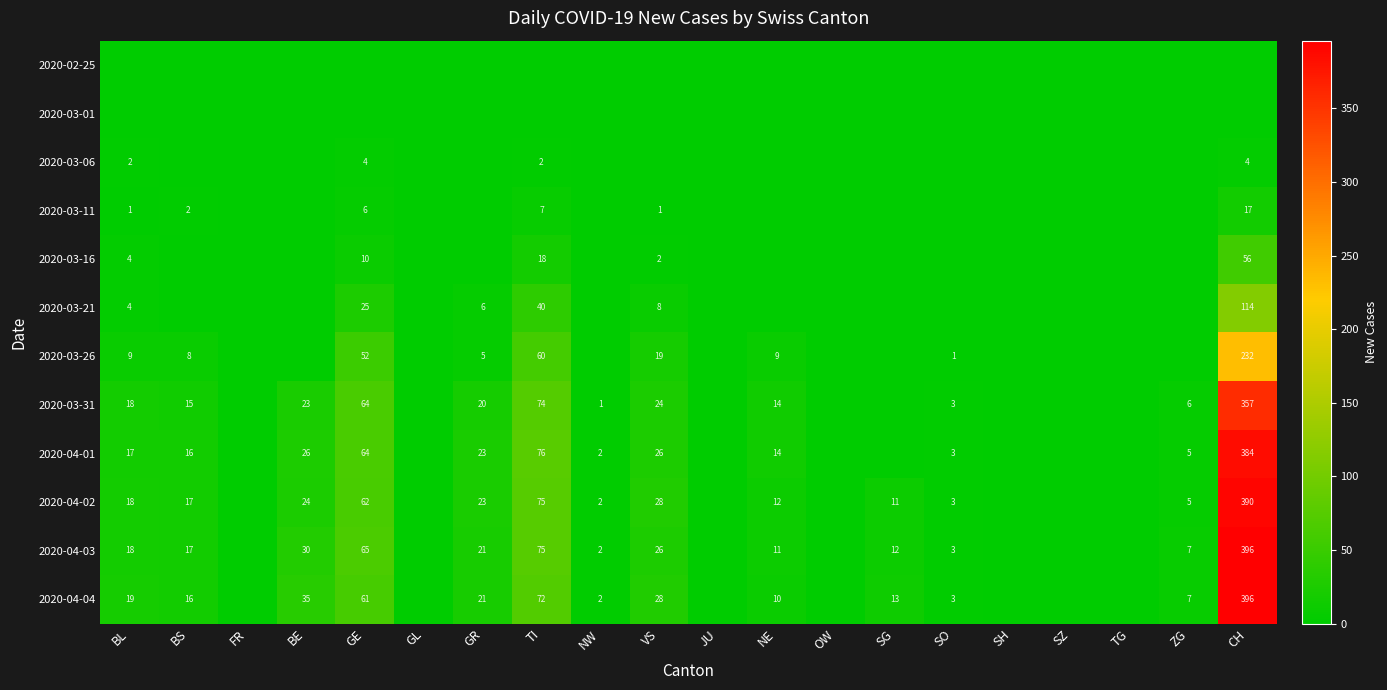

What is the sum of the 2020-04-03 values at TI and GE?

140